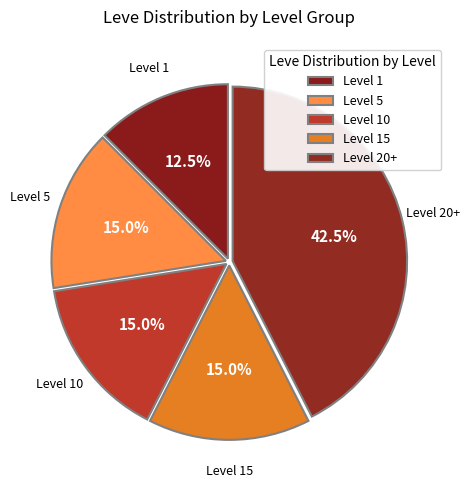

What portion of the pie excludes Level 1?

87.5%